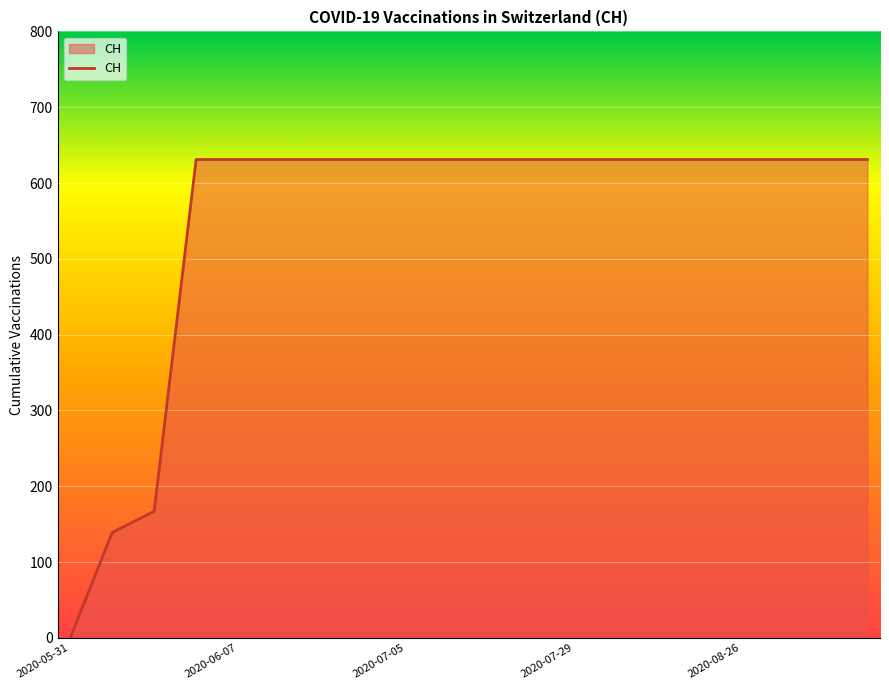

What is the maximum value shown in the chart?

631